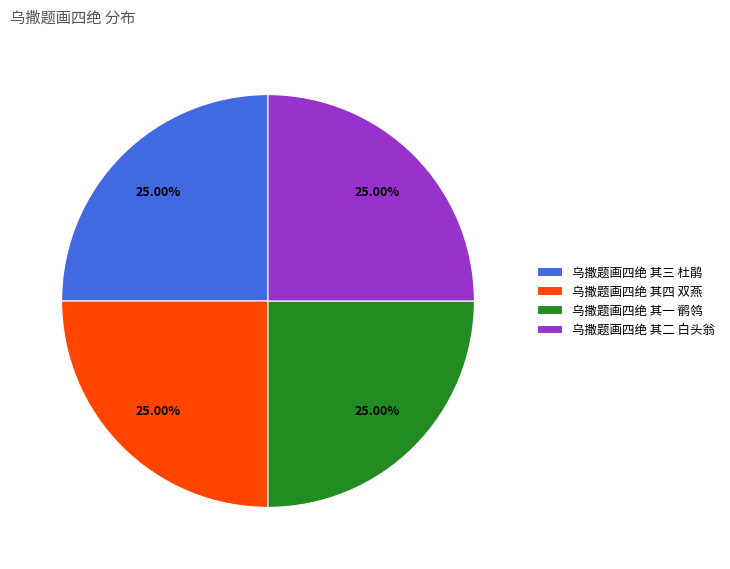

How many segments does this pie chart have?

4